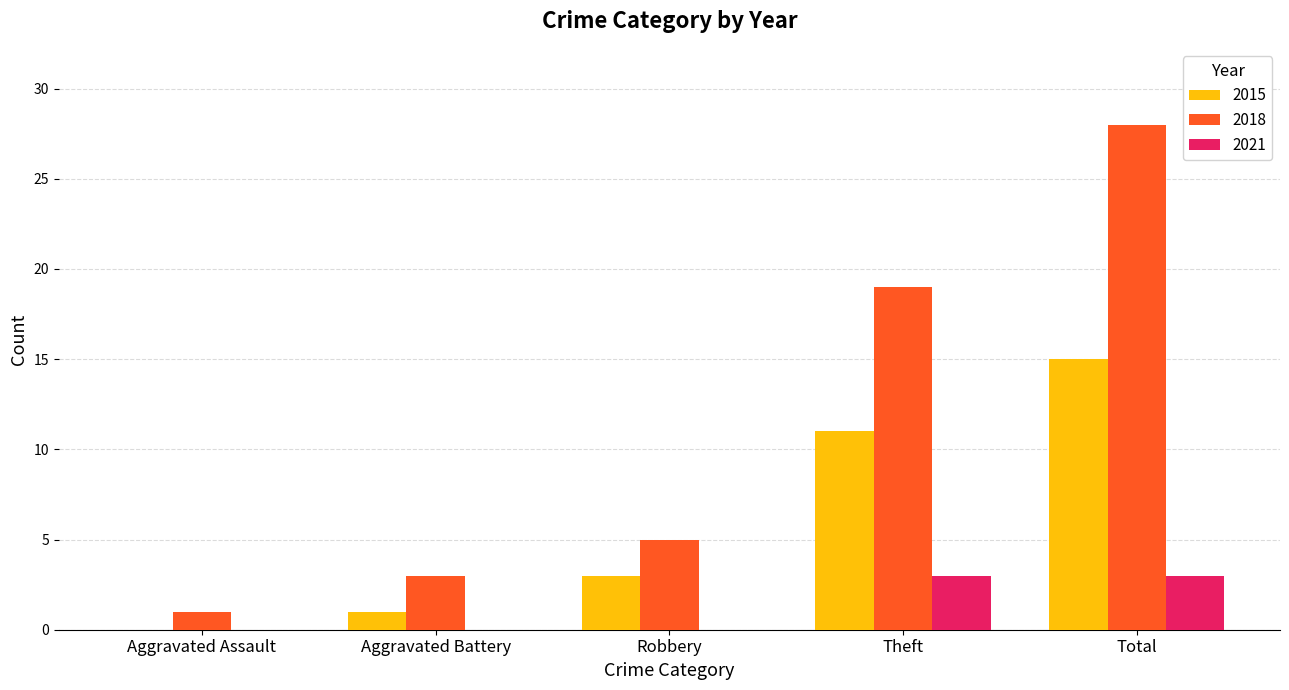

What is the greatest value displayed?

28